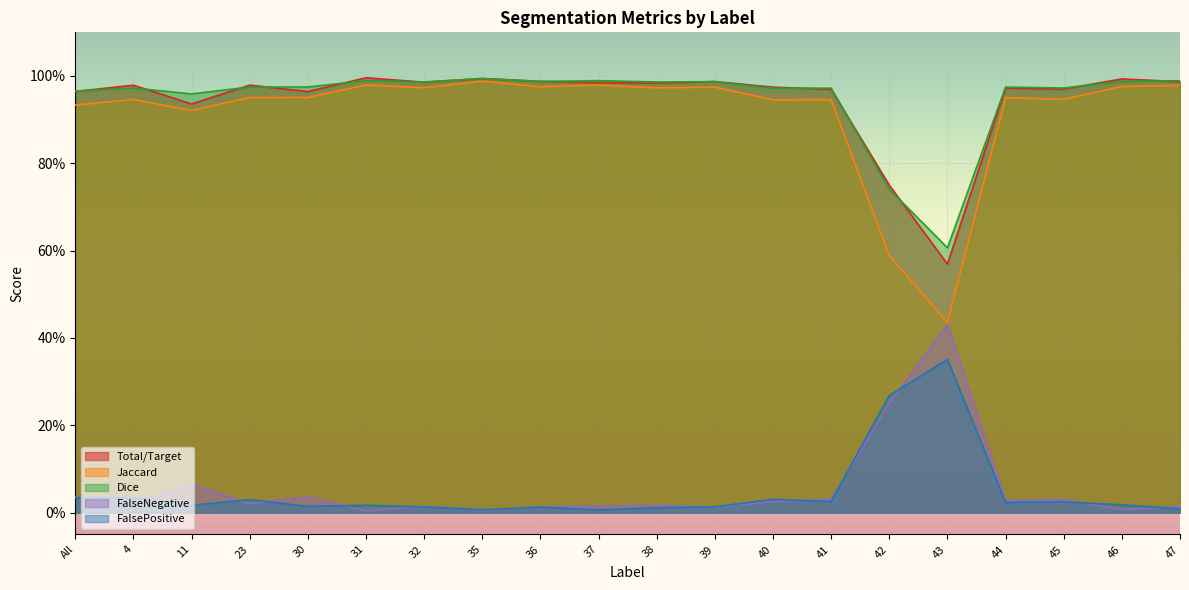

Reading left to right, list all the values displayed in this chart.

Total/Target: 1.0	1.0	0.9	1.0	1.0	1.0	1.0	1.0	1.0	1.0	1.0	1.0	1.0	1.0	0.8	0.6	1.0	1.0	1.0	1.0
Jaccard: 0.9	0.9	0.9	1.0	1.0	1.0	1.0	1.0	1.0	1.0	1.0	1.0	0.9	0.9	0.6	0.4	1.0	0.9	1.0	1.0
Dice: 1.0	1.0	1.0	1.0	1.0	1.0	1.0	1.0	1.0	1.0	1.0	1.0	1.0	1.0	0.7	0.6	1.0	1.0	1.0	1.0
FalseNegative: 0.0	0.0	0.1	0.0	0.0	0.0	0.0	0.0	0.0	0.0	0.0	0.0	0.0	0.0	0.2	0.4	0.0	0.0	0.0	0.0
FalsePositive: 0.0	0.0	0.0	0.0	0.0	0.0	0.0	0.0	0.0	0.0	0.0	0.0	0.0	0.0	0.3	0.4	0.0	0.0	0.0	0.0